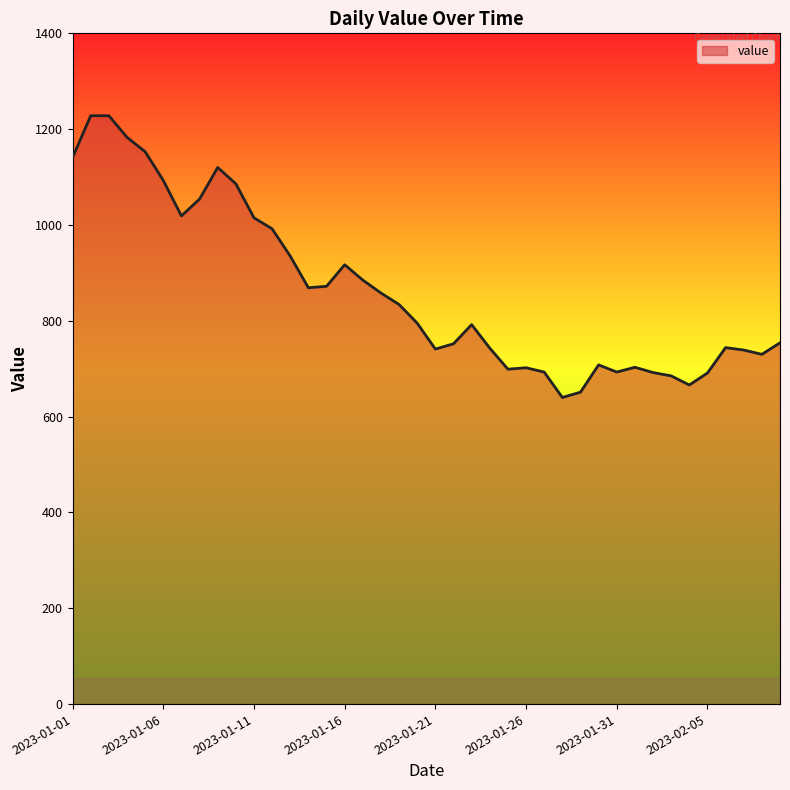

What is the smallest value displayed?

640